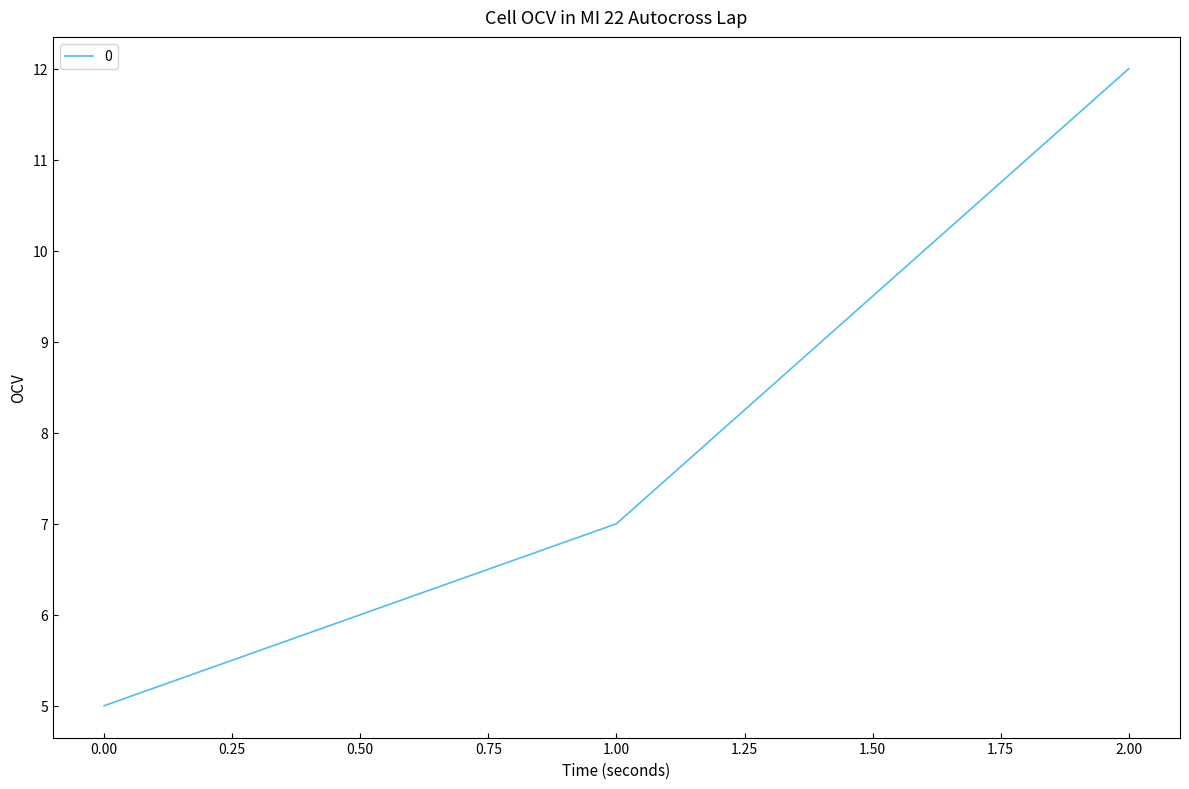

Reading left to right, extract all data points from this chart.

5	7	12